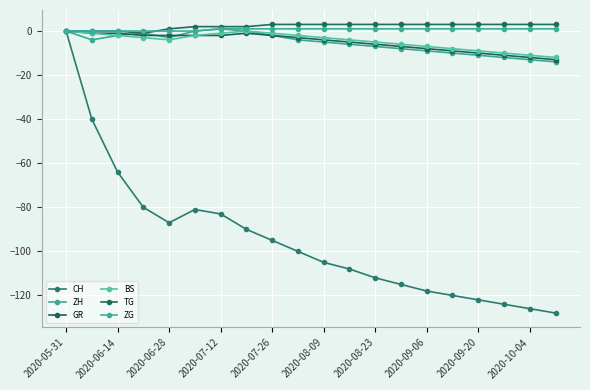

Reading left to right, list all the values displayed in this chart.

CH: 0	-40	-64	-80	-87	-81	-83	-90	-95	-100	-105	-108	-112	-115	-118	-120	-122	-124	-126	-128
ZH: 0	-4	-2	-1	-3	0	1	0	-2	-4	-5	-6	-7	-8	-9	-10	-11	-12	-13	-14
GR: 0	-1	-1	-2	-2	-2	-2	-1	-2	-3	-4	-5	-6	-7	-8	-9	-10	-11	-12	-13
BS: 0	-1	-2	-3	-4	-2	-1	0	-1	-2	-3	-4	-5	-6	-7	-8	-9	-10	-11	-12
TG: 0	0	0	-1	1	2	2	2	3	3	3	3	3	3	3	3	3	3	3	3
ZG: 0	0	0	0	0	0	1	1	1	1	1	1	1	1	1	1	1	1	1	1